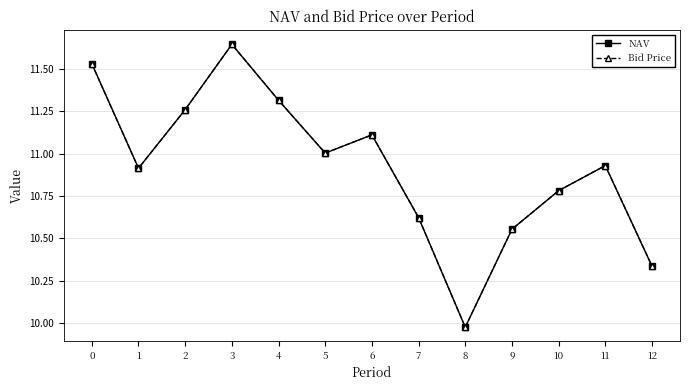

How many interior local valleys does the Bid Price series have?

3